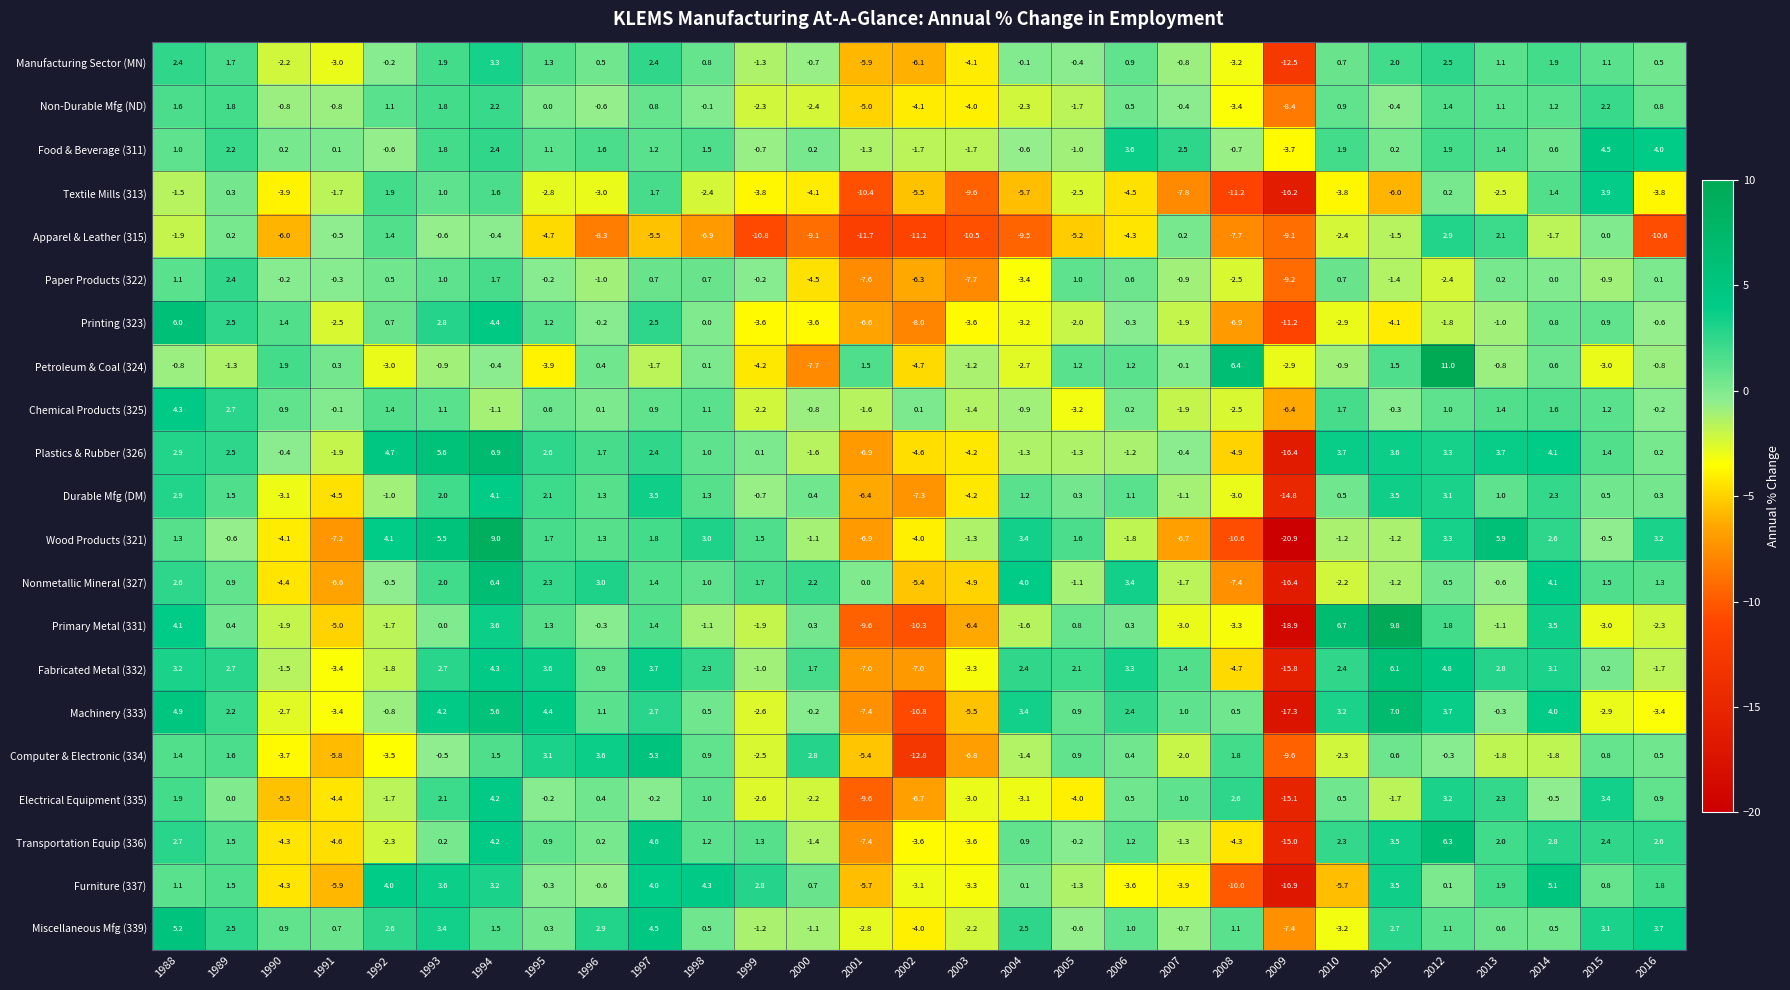

What is the greatest value displayed?

11.0